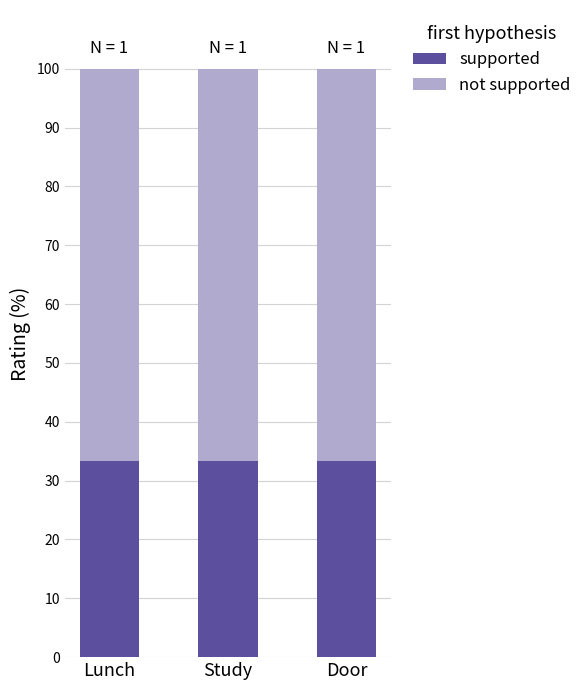

What is the total value across all series at Study?

100.0